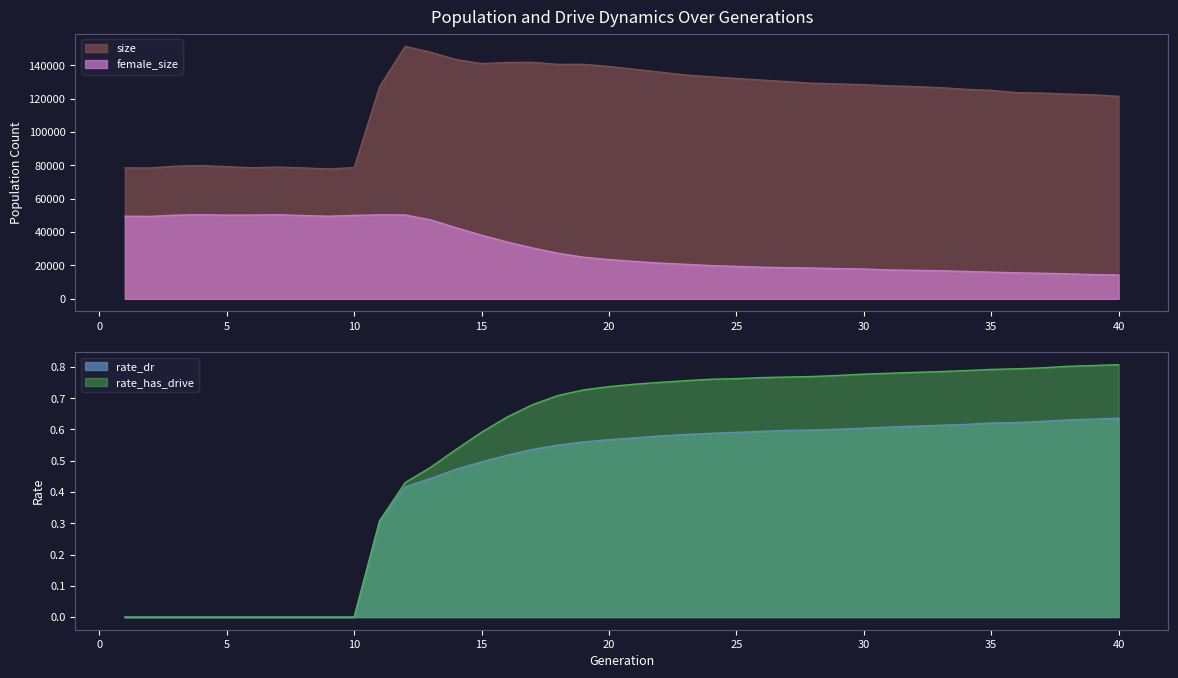

True or false: rate_dr and size cross at least once.

False